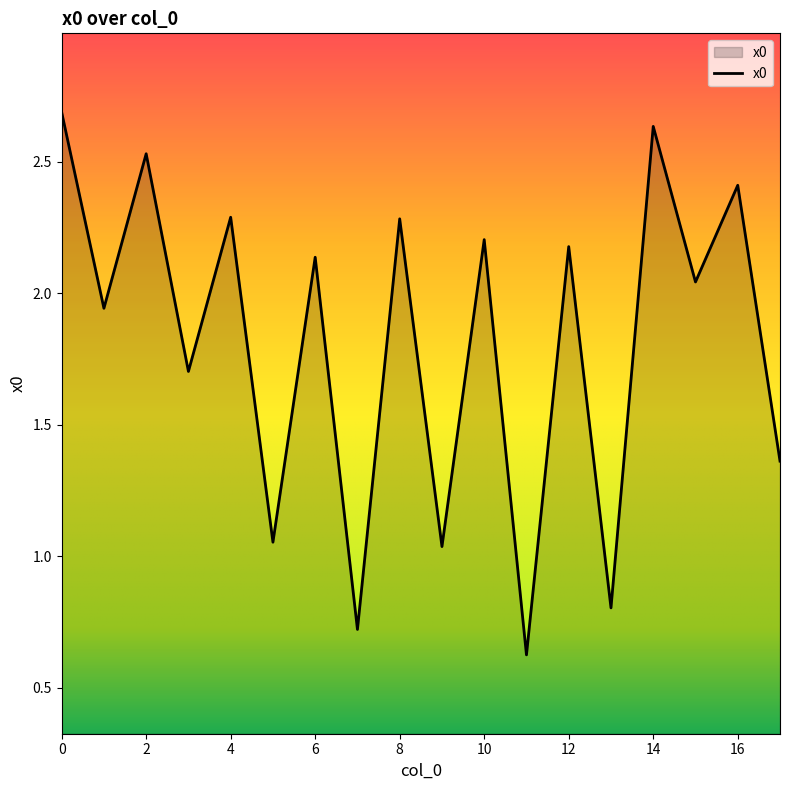

What is the greatest value displayed?

2.7